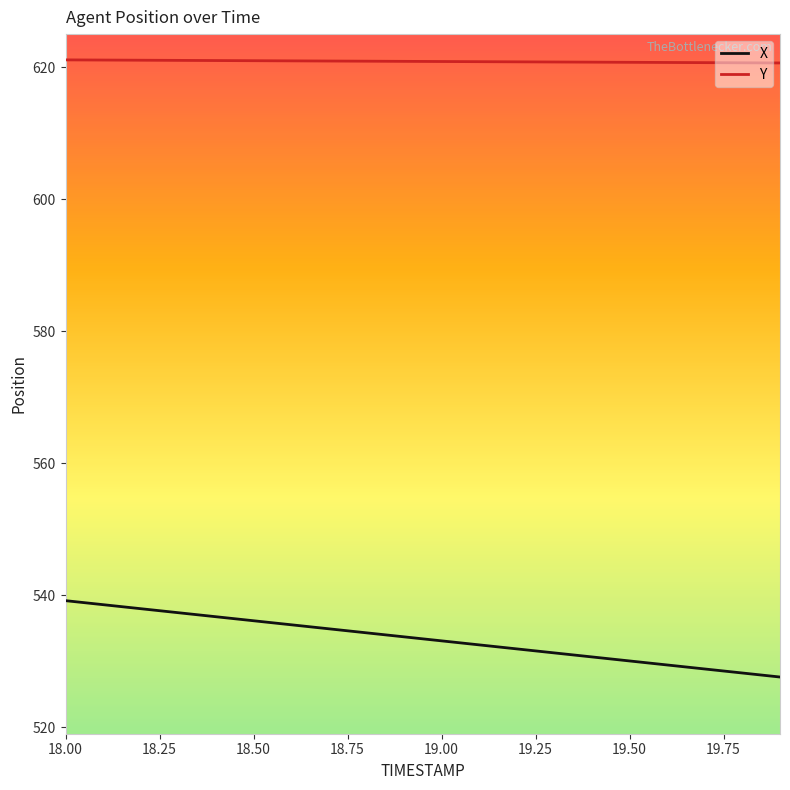

What is the maximum value shown in the chart?

621.1